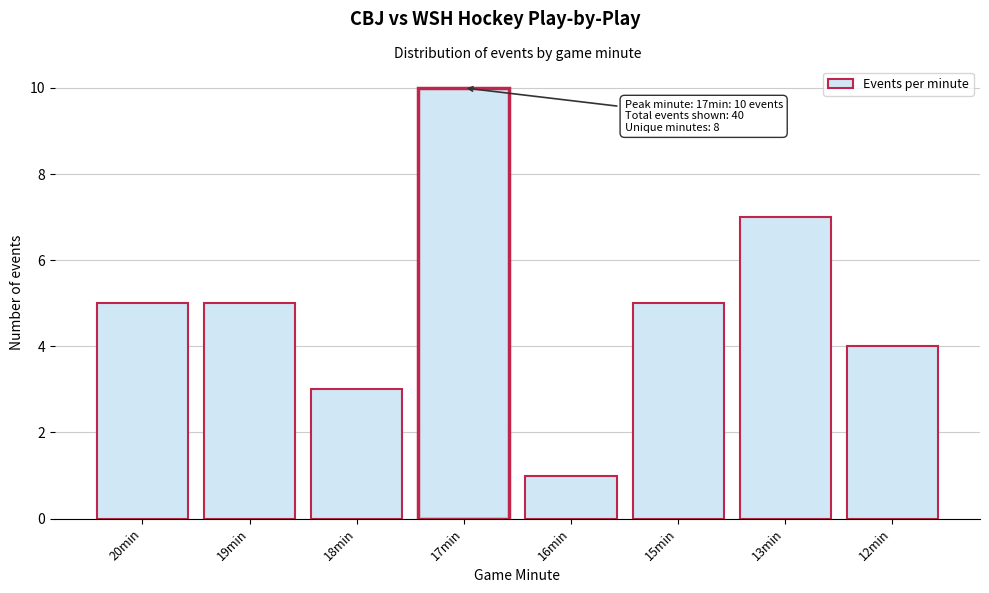

Reading right to left, what are all the values shown in this chart?

12min=4	13min=7	15min=5	16min=1	17min=10	18min=3	19min=5	20min=5